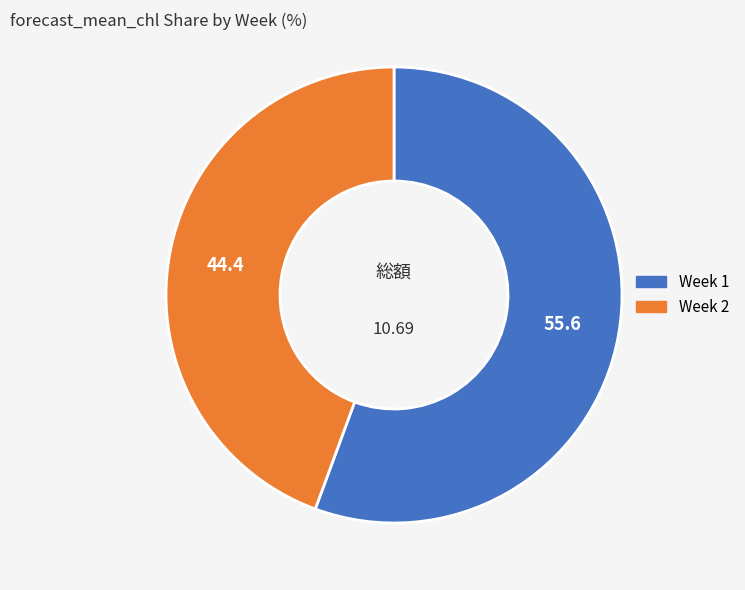

Which category accounts for the majority?

Week 1